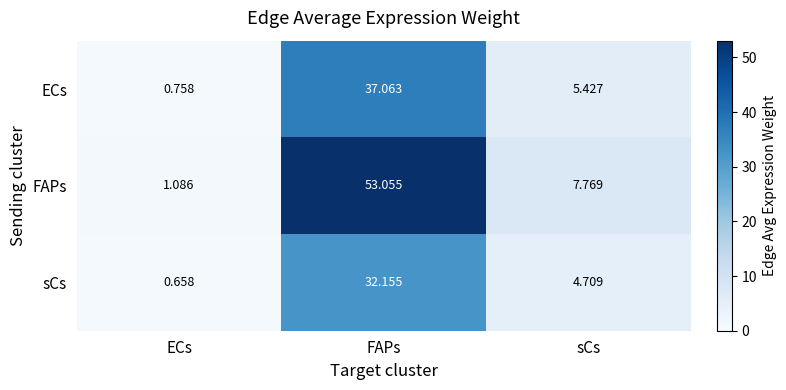

Which series has the widest spread of values?

FAPs